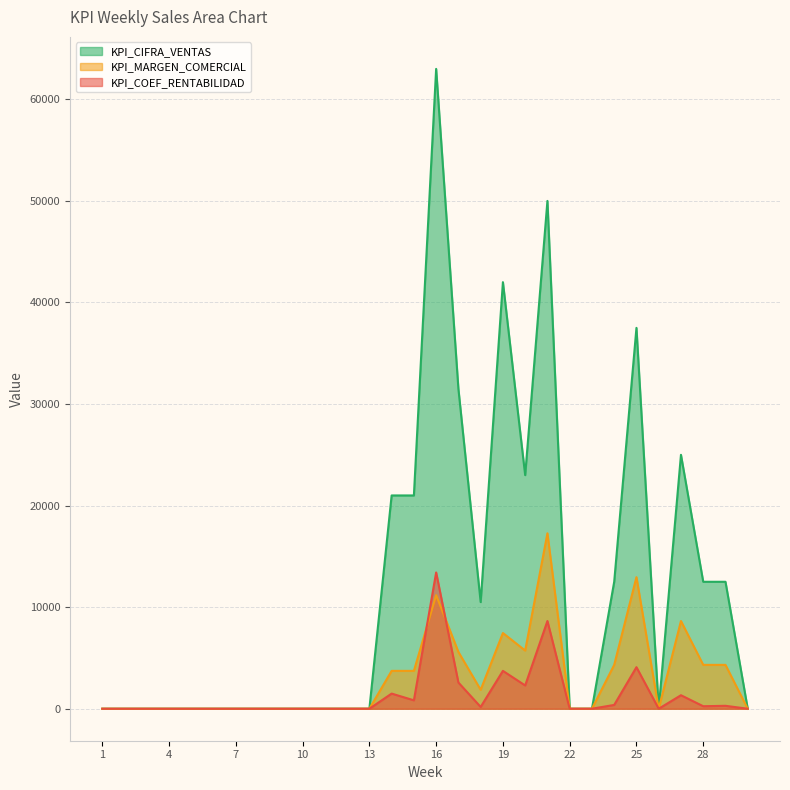

At which category does KPI_MARGEN_COMERCIAL reach its first local valley?

18